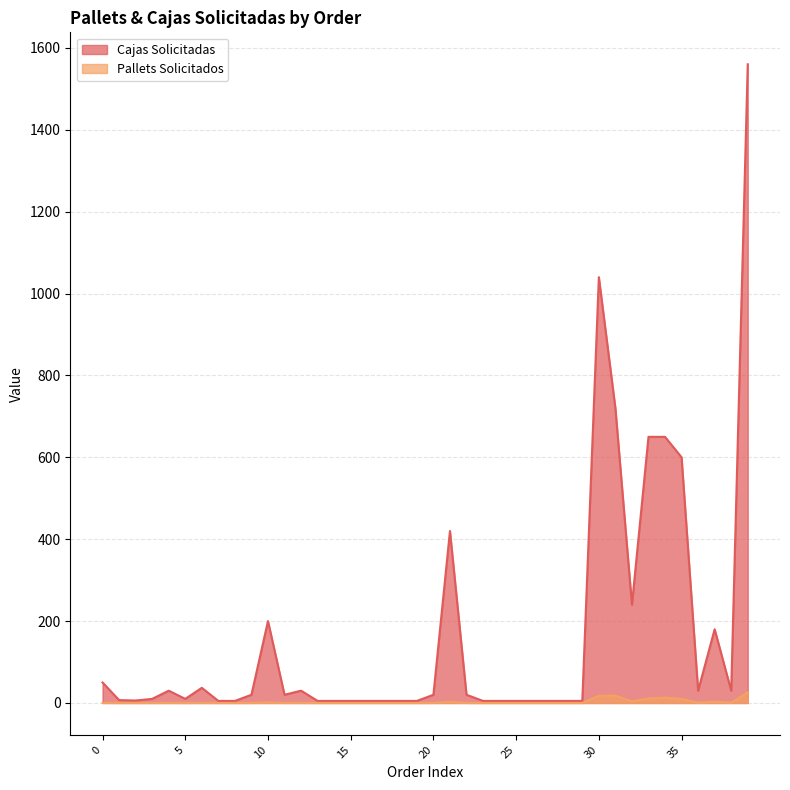

What is the difference between the maximum and minimum values in the Pallets Solicitados series?

26.0